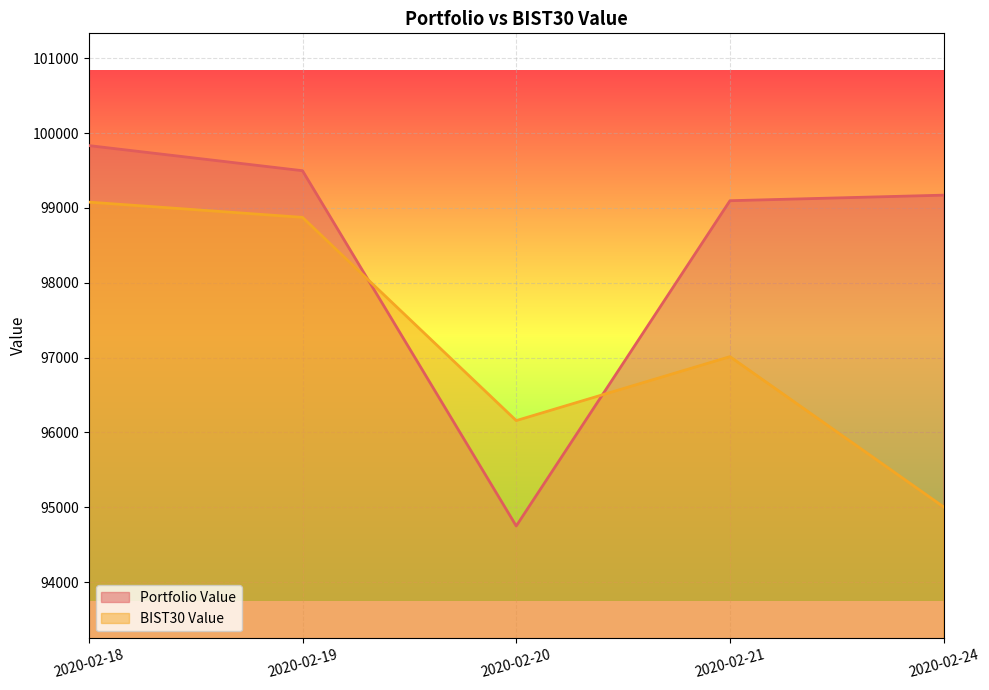

What is the difference between the second highest and second lowest values in the Portfolio Value series?

401.0